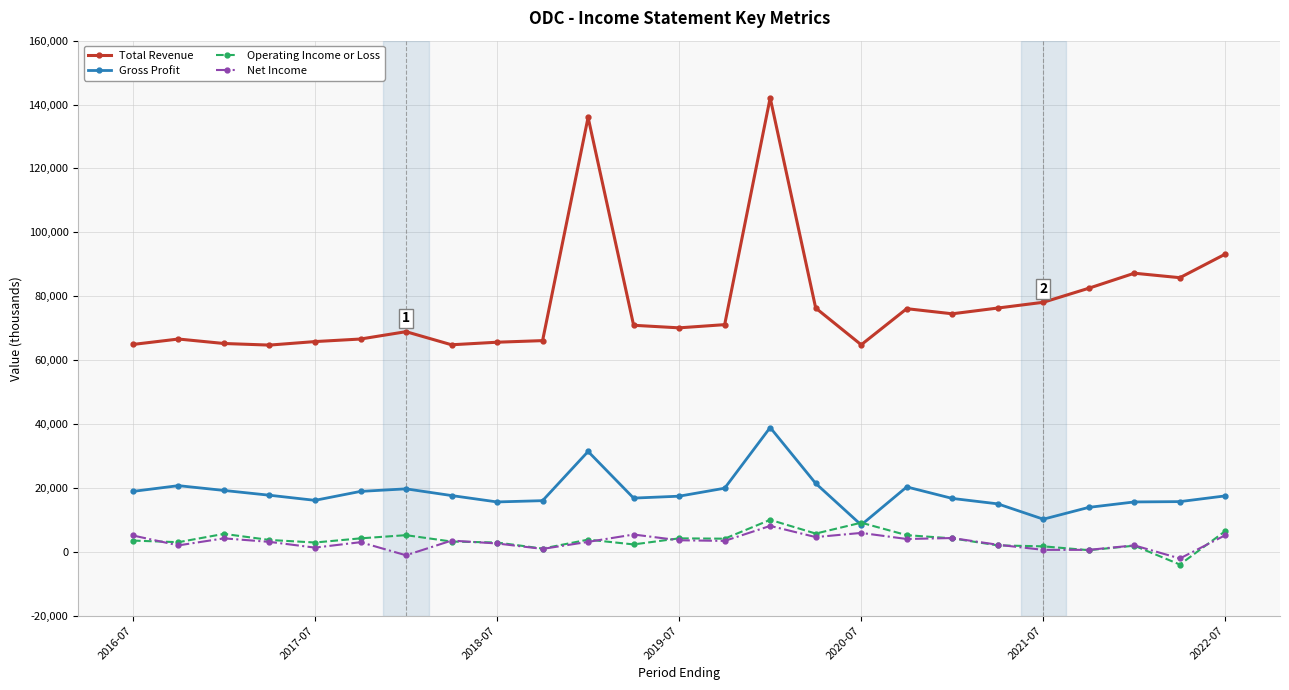

Does the chart display data point markers on the line(s)?

Yes